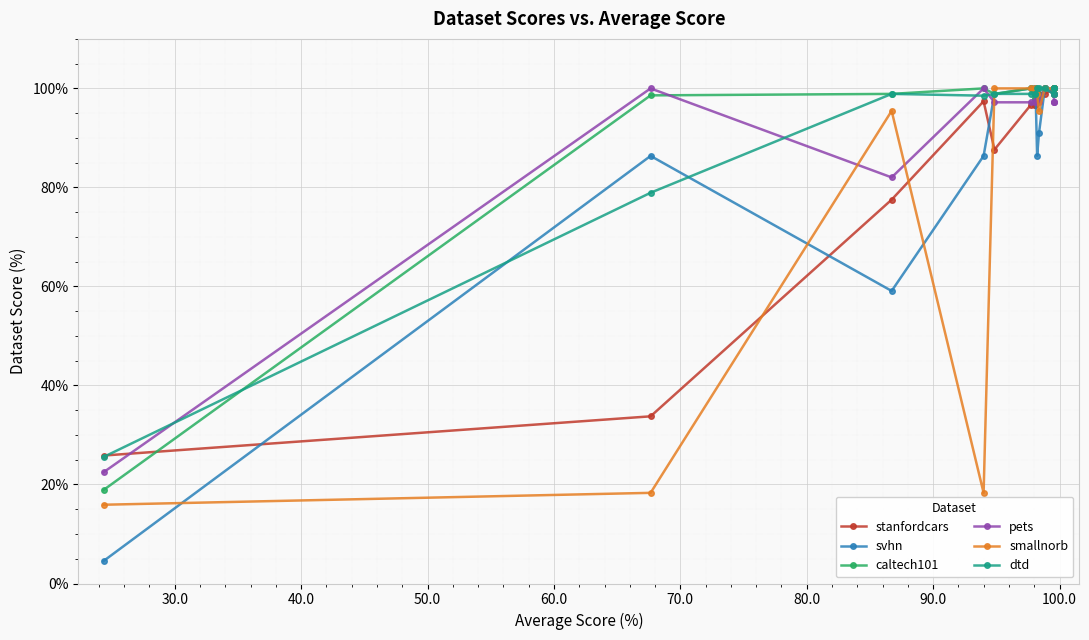

Which series has the largest total across all categories?

caltech101